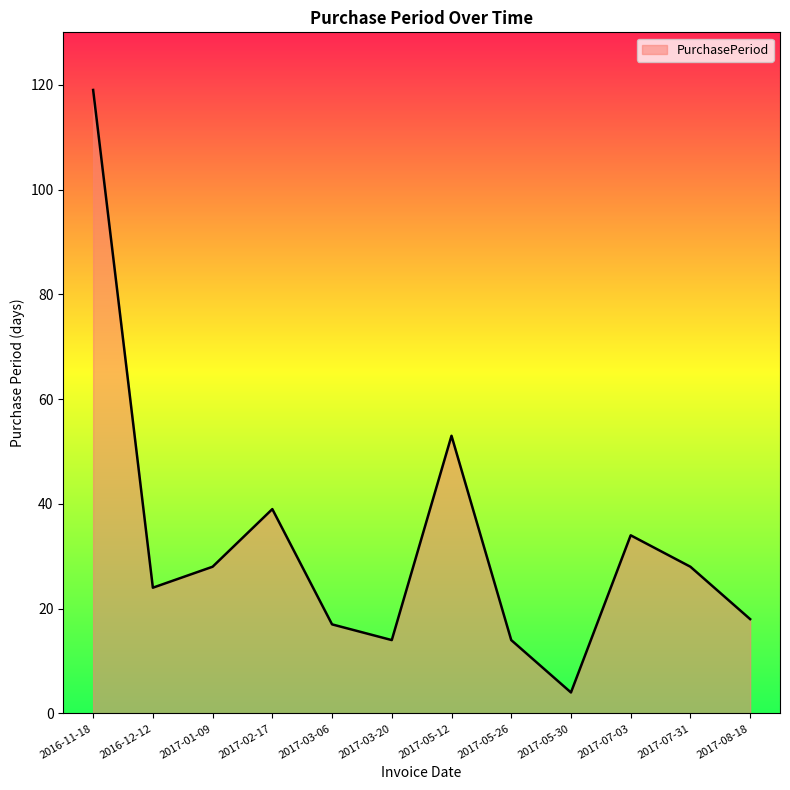

Reading right to left, transcribe all the data shown in this chart.

2017-08-18=18	2017-07-31=28	2017-07-03=34	2017-05-30=4	2017-05-26=14	2017-05-12=53	2017-03-20=14	2017-03-06=17	2017-02-17=39	2017-01-09=28	2016-12-12=24	2016-11-18=119